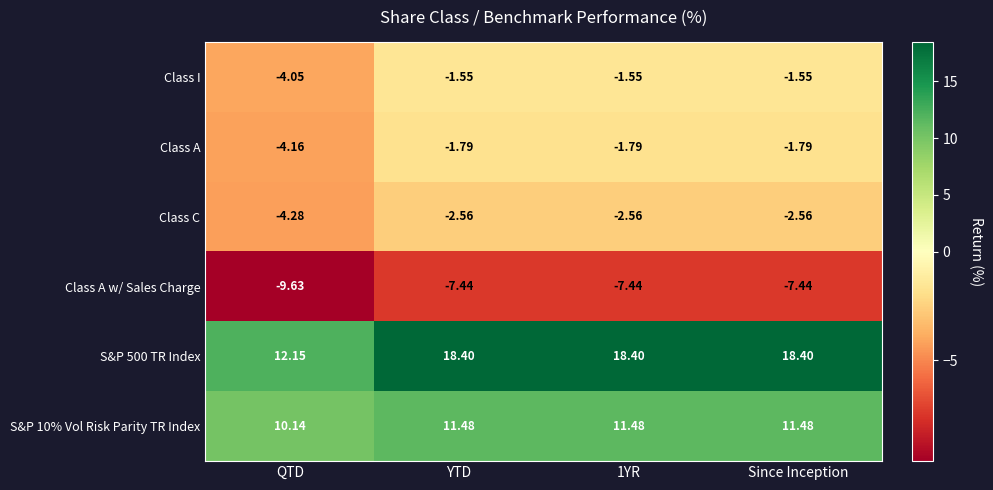

What is the spread (max minus min) of values at 1YR?

25.8